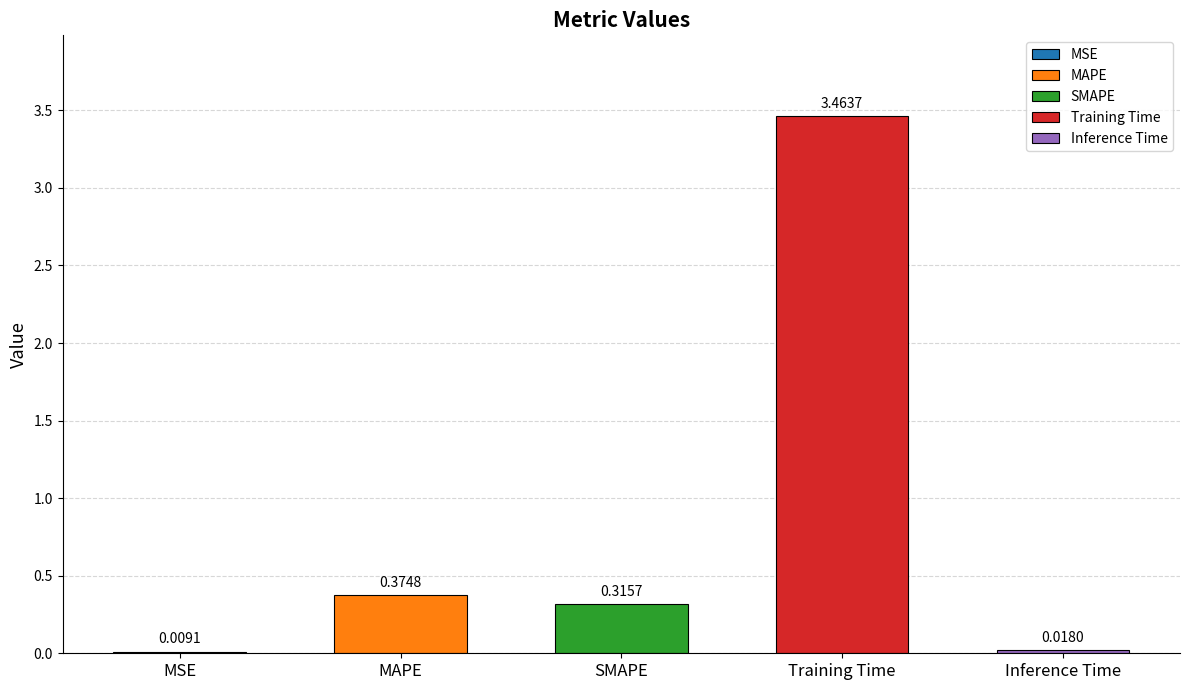

Is it true that the value at SMAPE is 0.5?

False